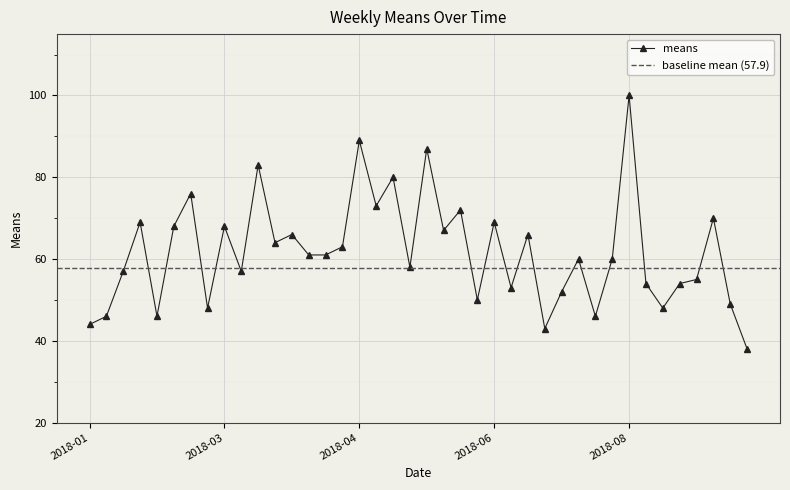

The value of means at 2018-04 is 28. True or false?

False